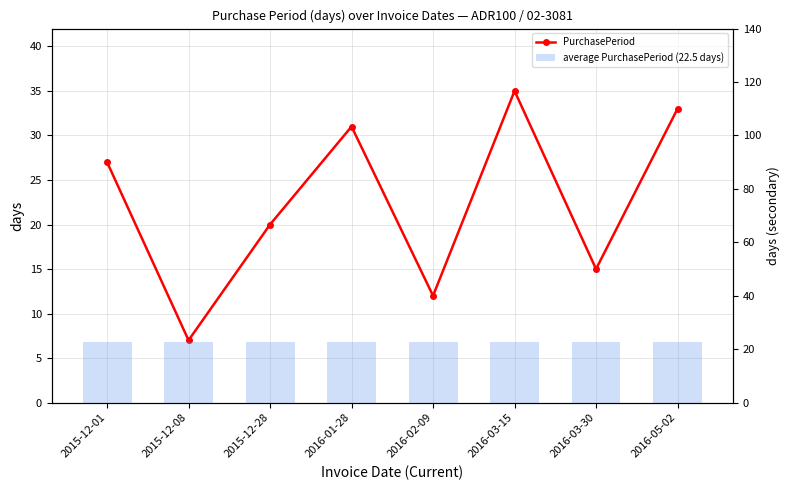

List the labels in order of PurchasePeriod value, smallest first.

2015-12-08, 2016-02-09, 2016-03-30, 2015-12-28, 2015-12-01, 2016-01-28, 2016-05-02, 2016-03-15